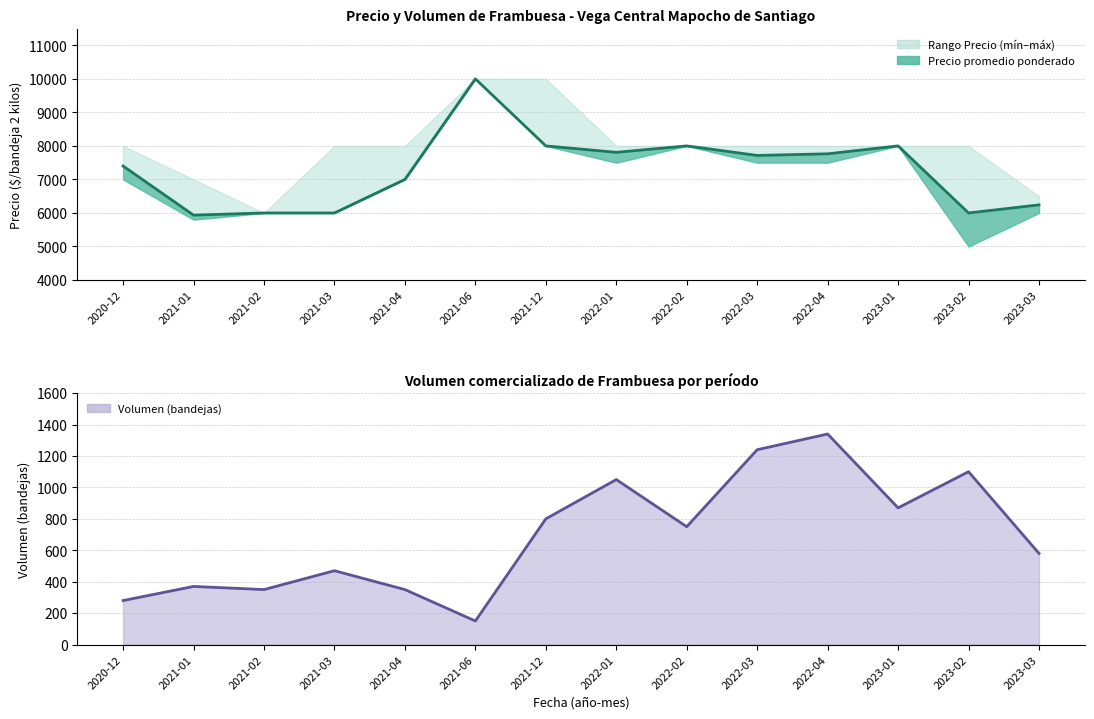

At which label does Volumen (línea) first exceed 750?

2021-12